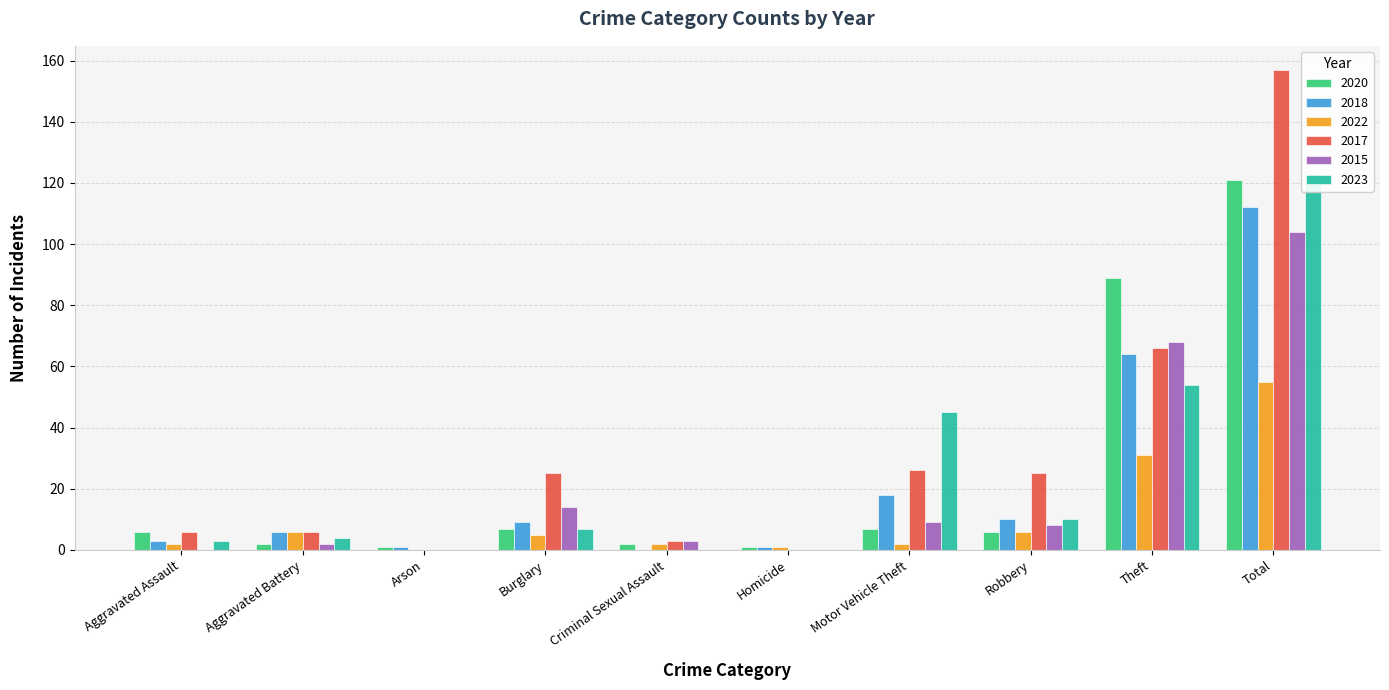

The value of 2017 at Aggravated Battery is 10. True or false?

False